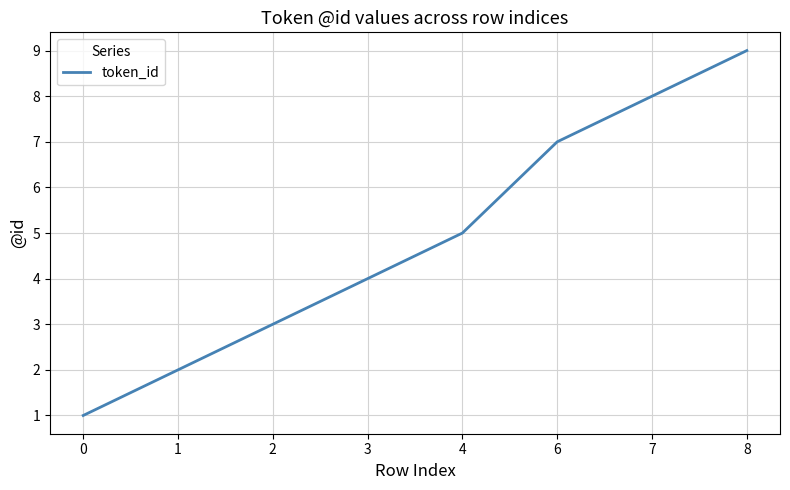

True or false: there are more than 1 points higher than both neighbors.

False